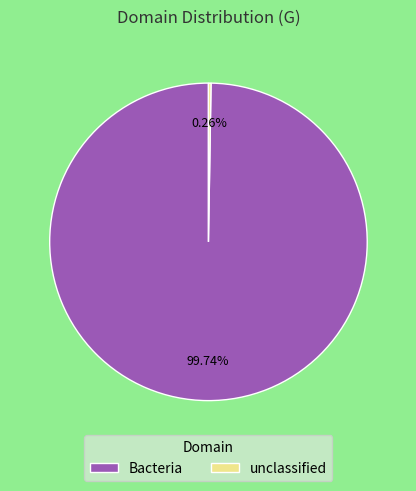

What is the largest slice in the pie chart?

Bacteria